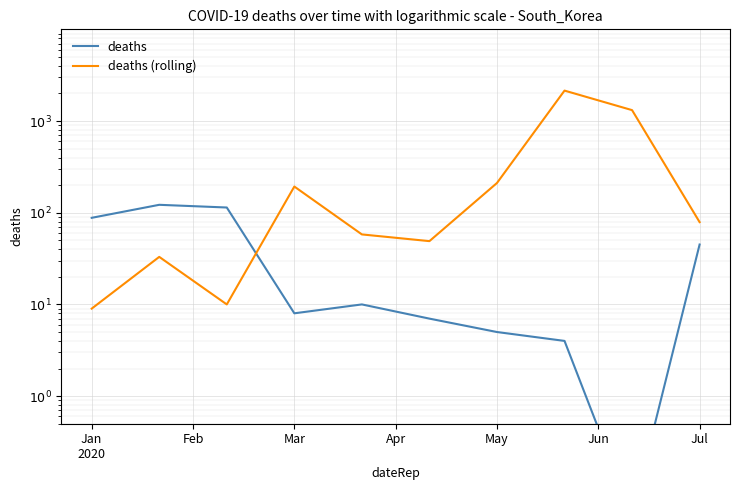

In deaths, how many points are lower than both neighbors (excluding endpoints)?

2